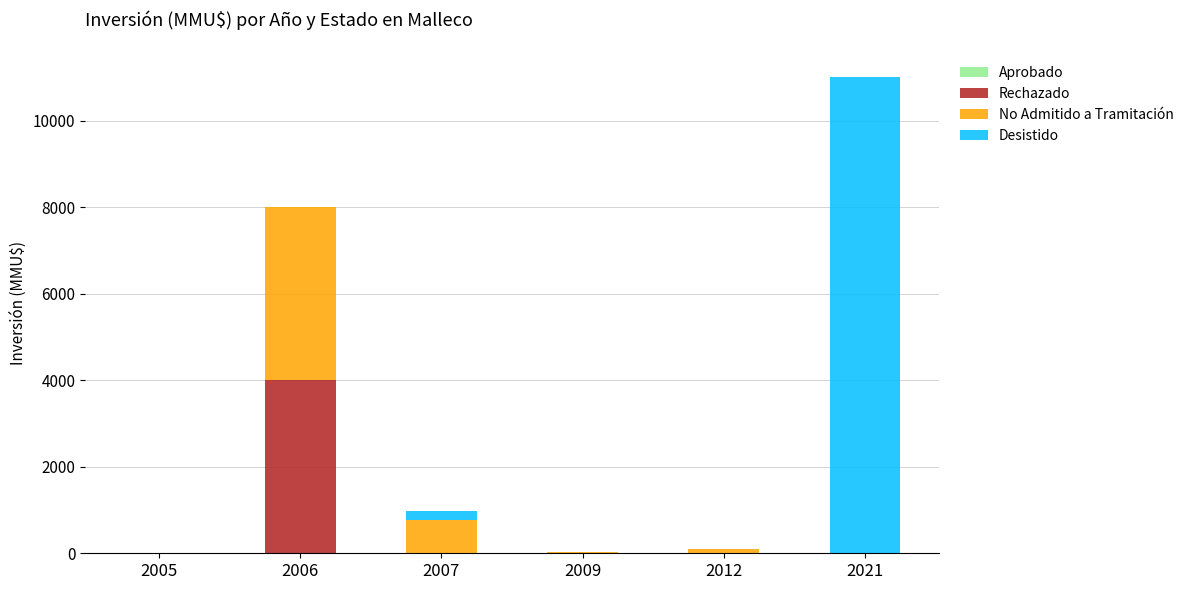

Are the bars horizontal?

No